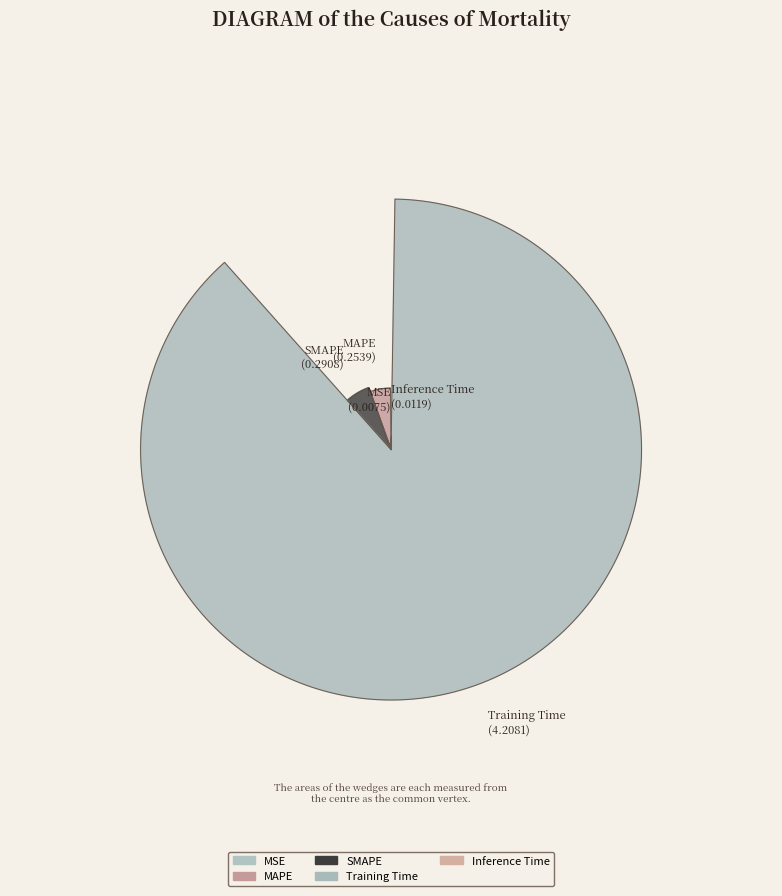

Which slice is the largest?

Training Time